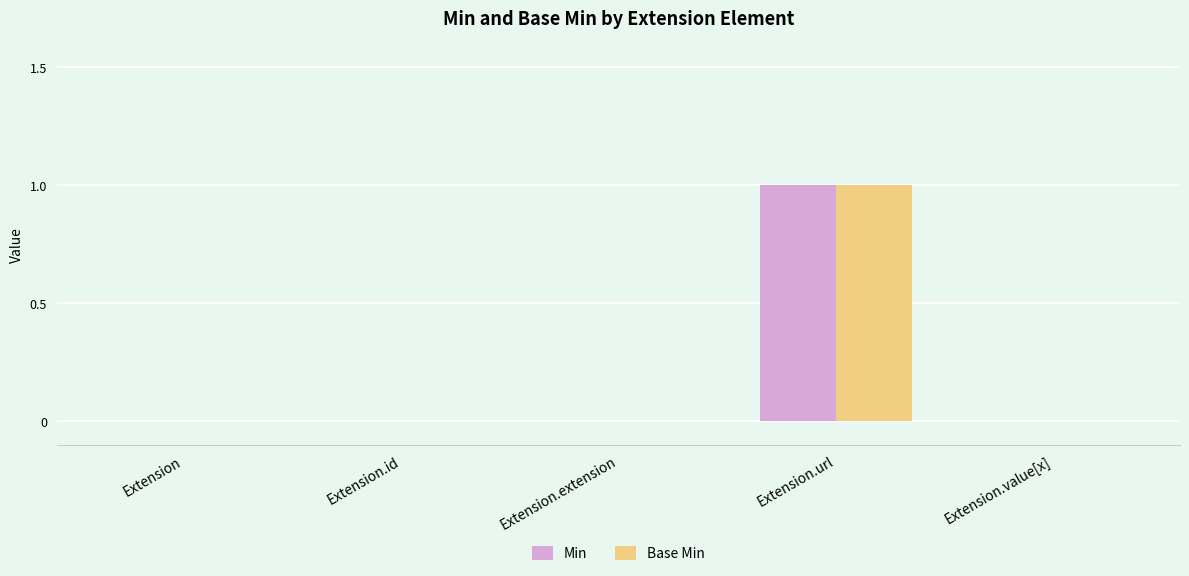

At which category is the sum across all series the highest?

Extension.url